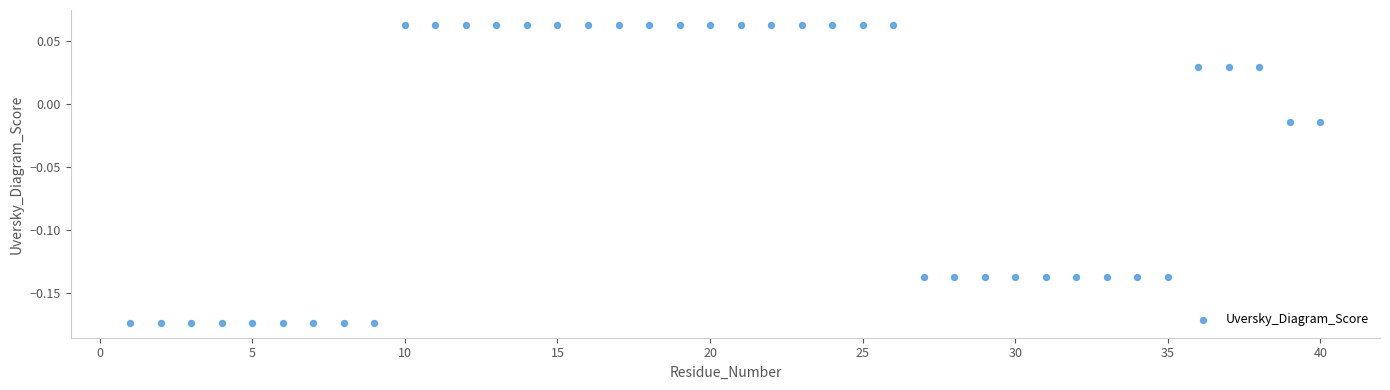

What is the range of X values (max minus min)?

39.0